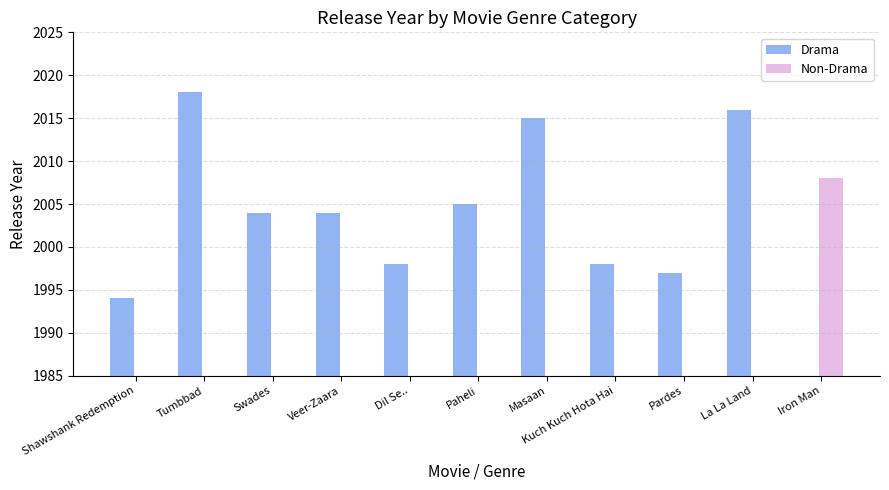

Does the chart contain any negative values?

No